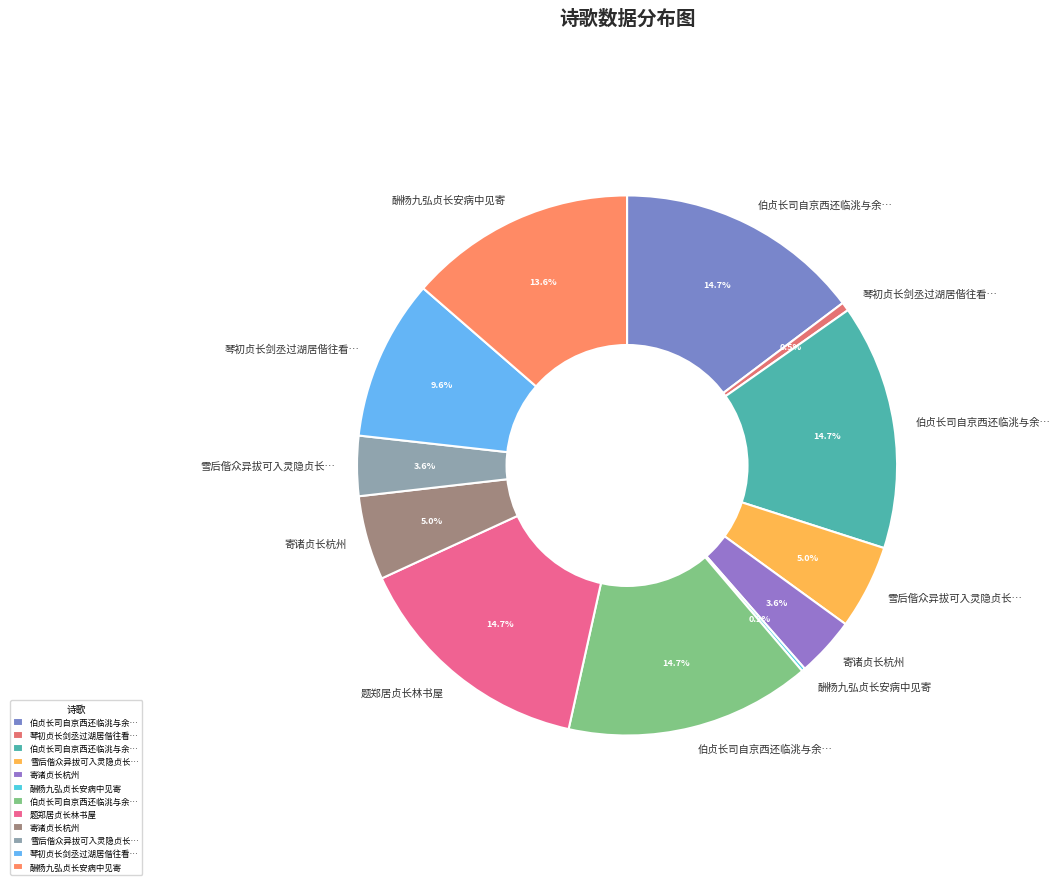

To the nearest percent, what is the difference between the largest and smallest slice percentages?

15%